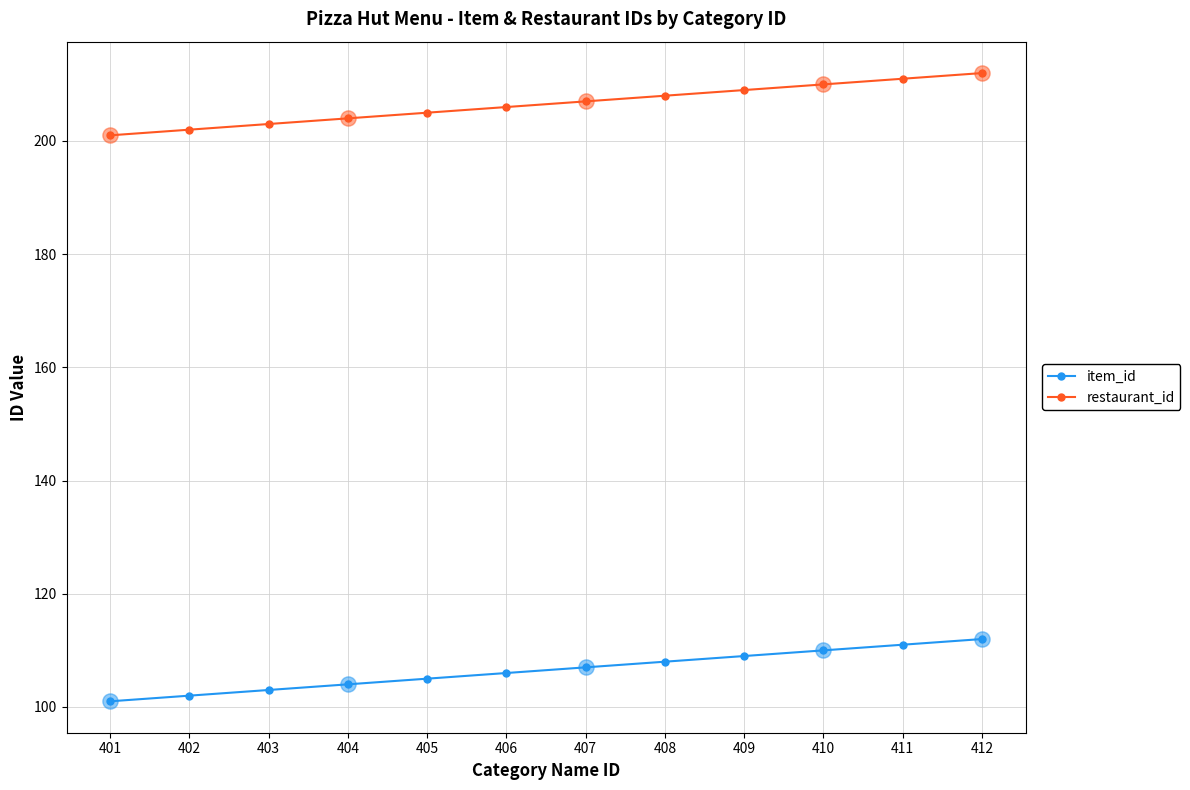

What is the spread (max minus min) of values at 410?

100